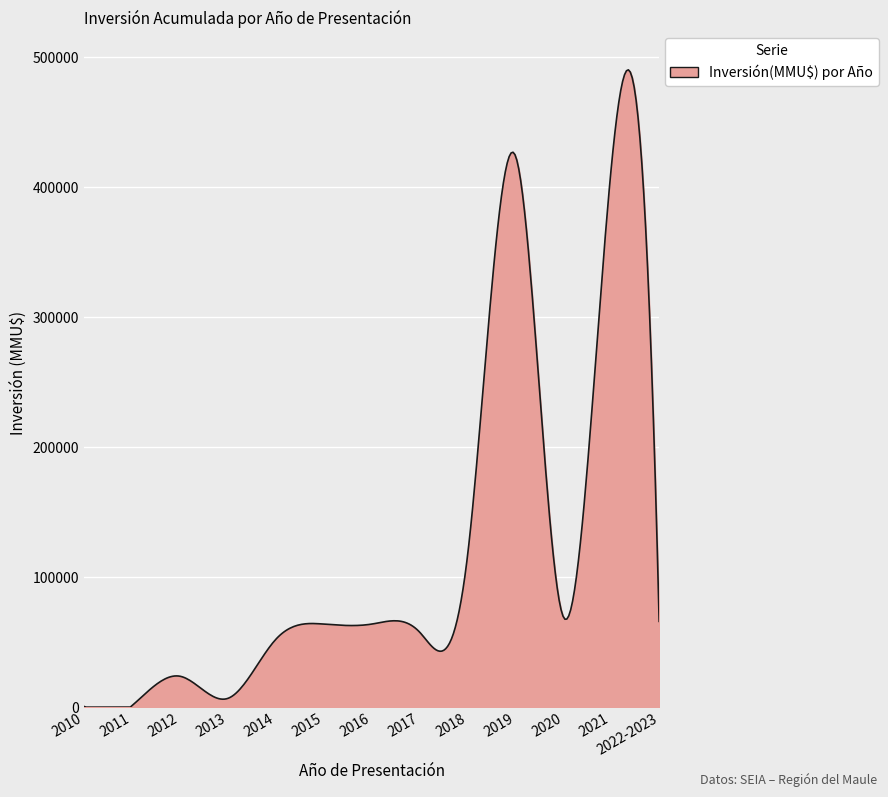

What is the maximum value shown in the chart?

490431.3